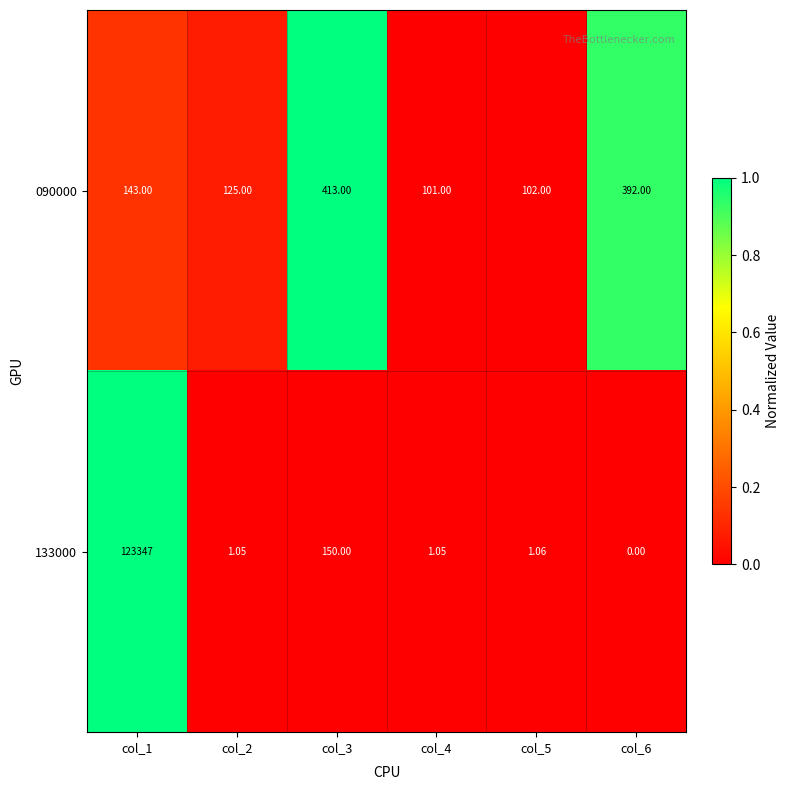

How many distinct data groups are displayed?

2